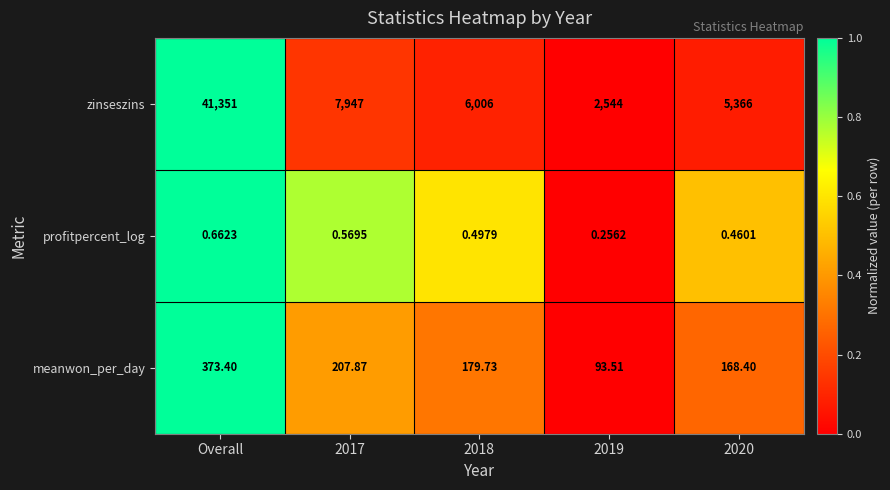

At how many categories does at least one series exceed 0?

5